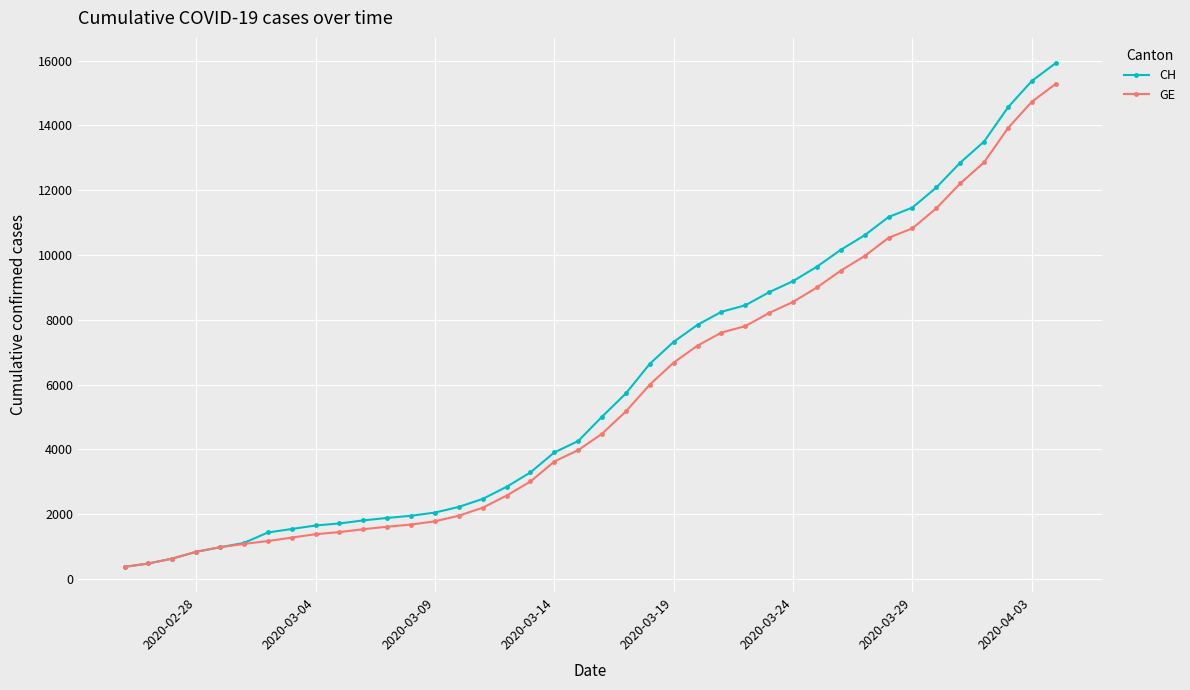

What is the value of the CH point at the 7th from the left?

1436